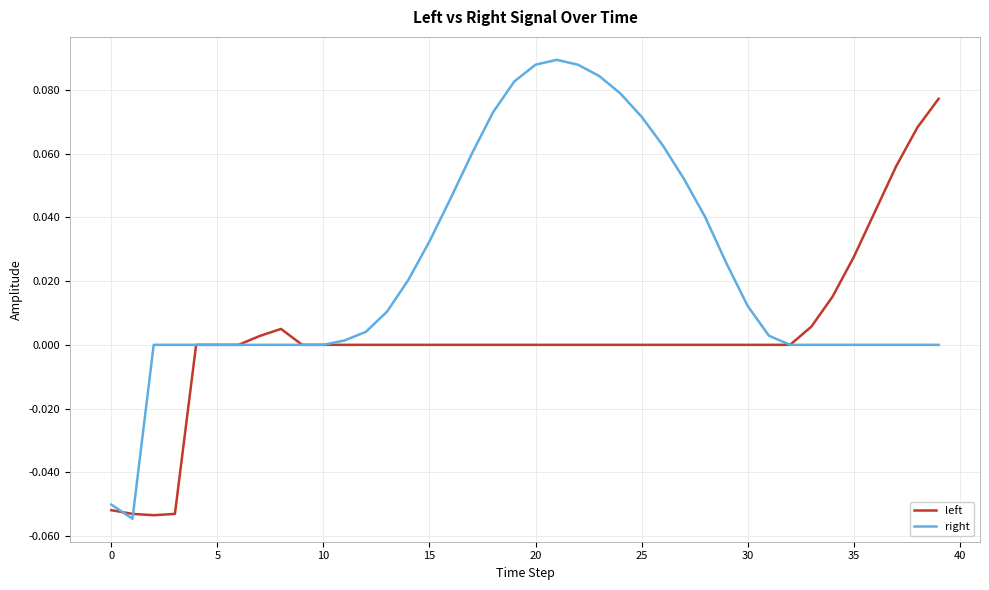

What are all the series names shown in the legend?

left, right